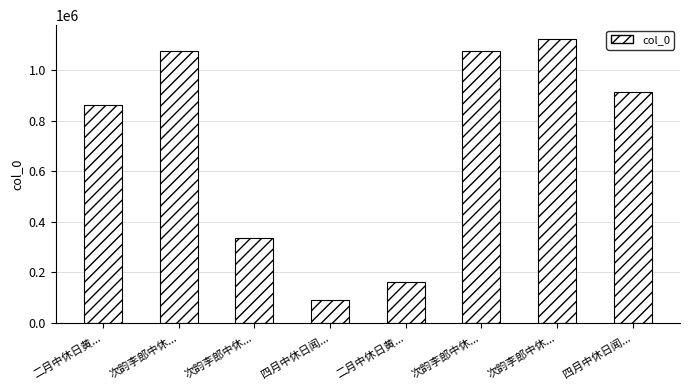

Are the bars horizontal?

No